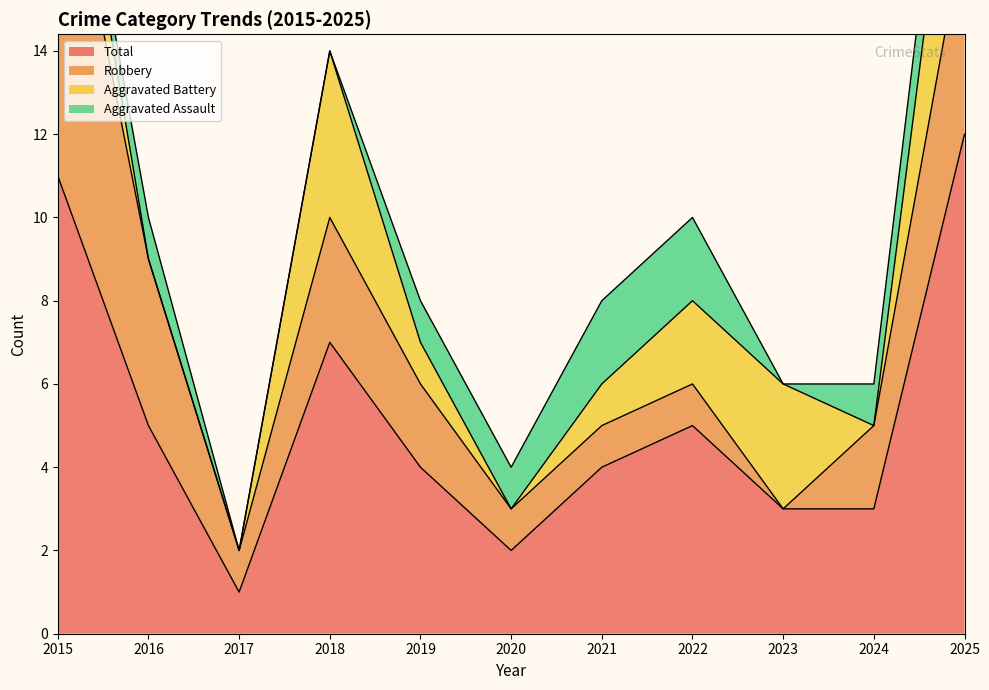

Which series has the largest total across all categories?

Total